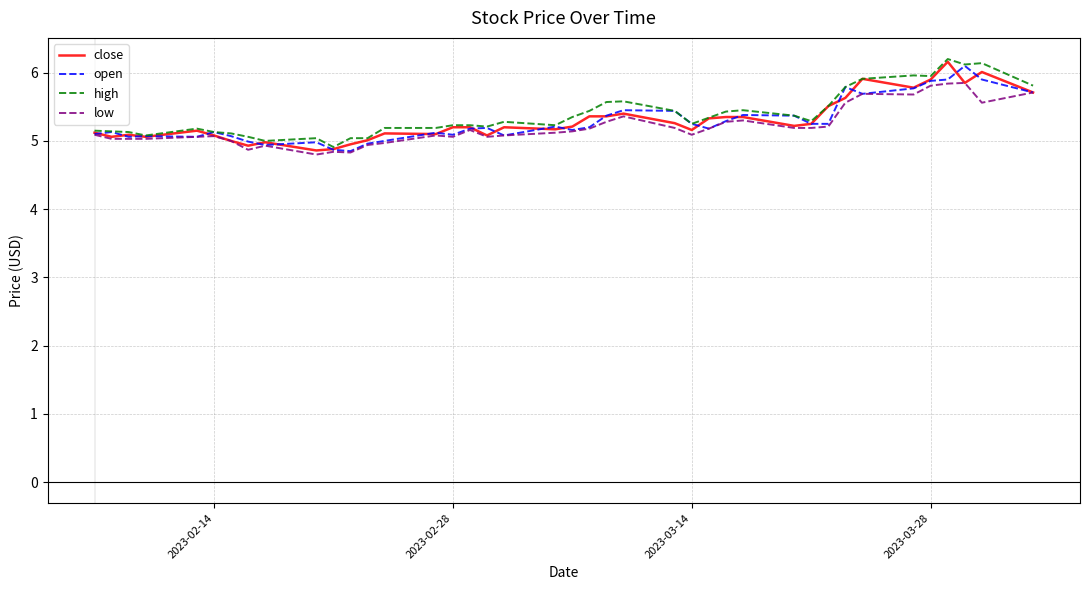

What is the maximum value shown in the chart?

6.2